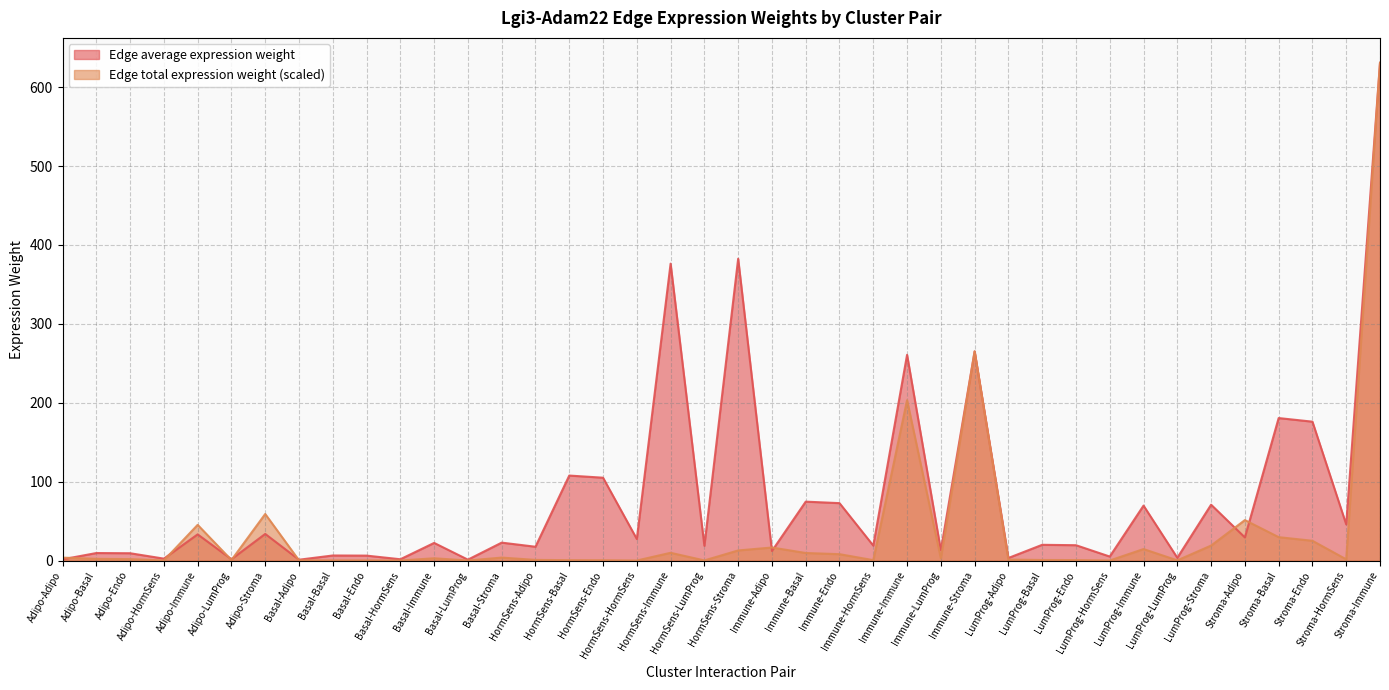

At how many categories does at least one series exceed 175?

7